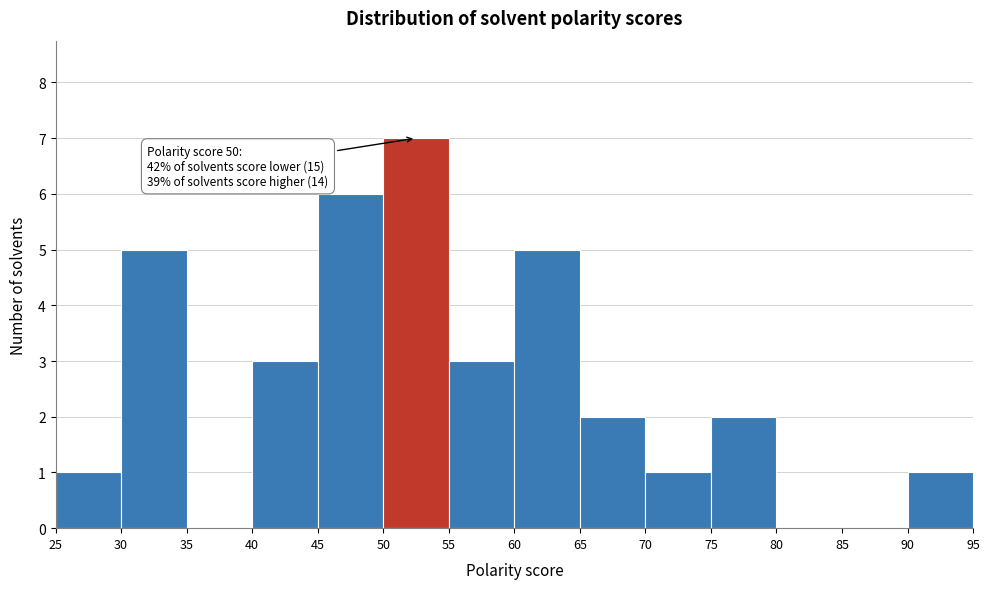

Over which range of the x-axis is the bar tallest?

50 to 55